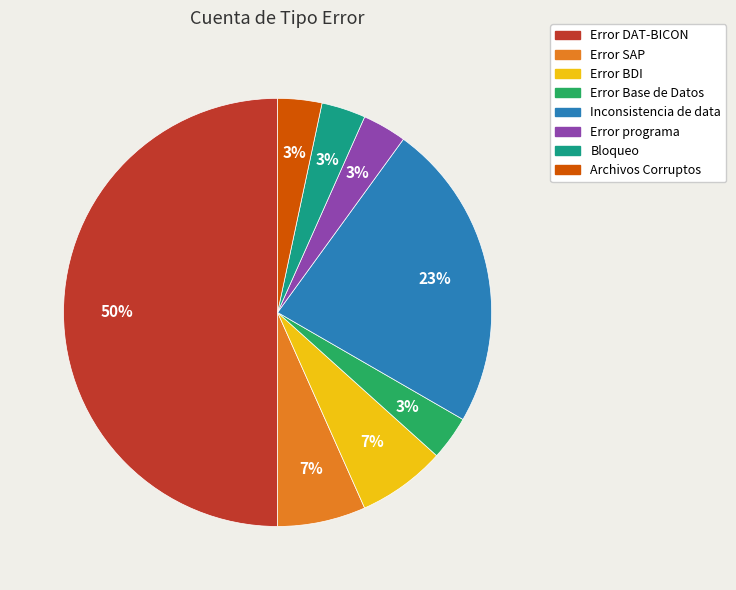

Is Archivos Corruptos the majority of the pie?

No